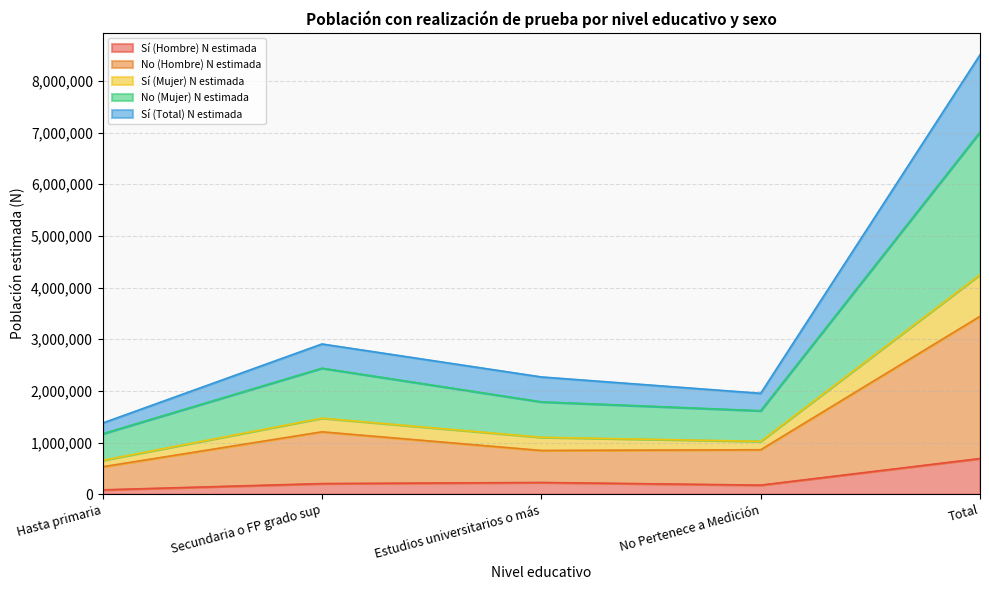

What is the greatest value displayed?

8506060